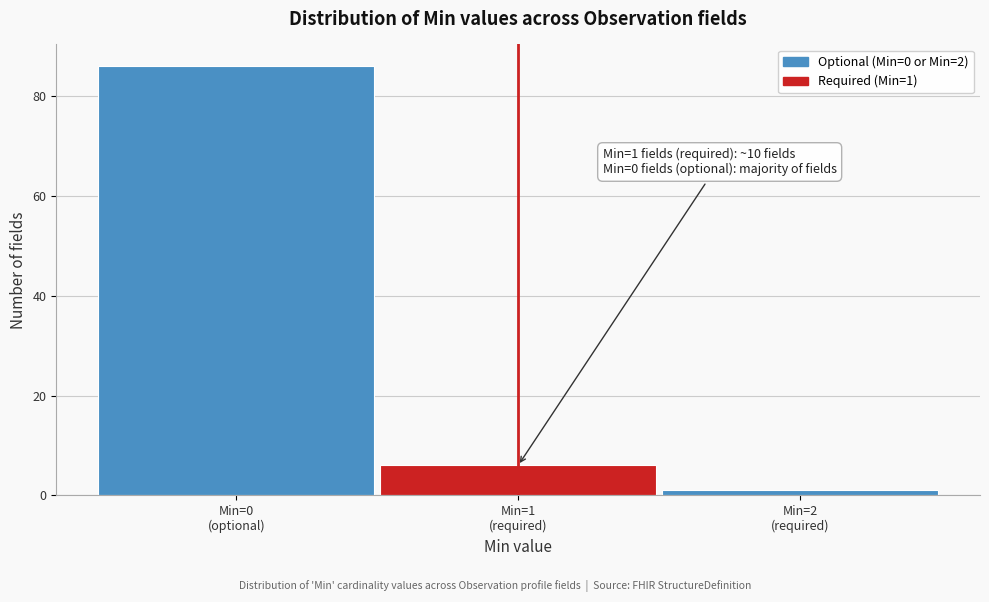

Reading right to left, list all the values displayed in this chart.

1	6	86